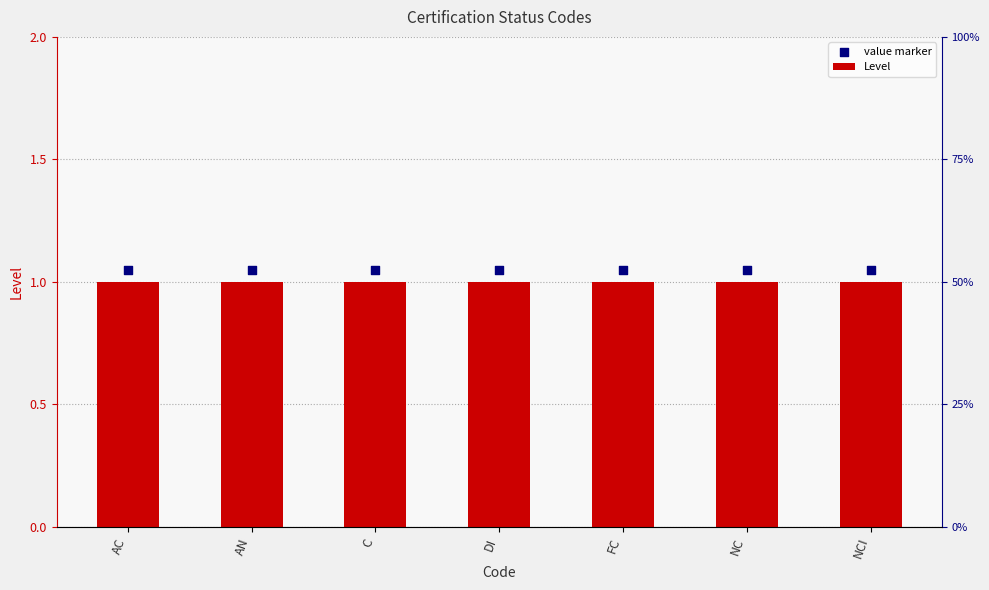

Which series has the largest total across all categories?

value marker